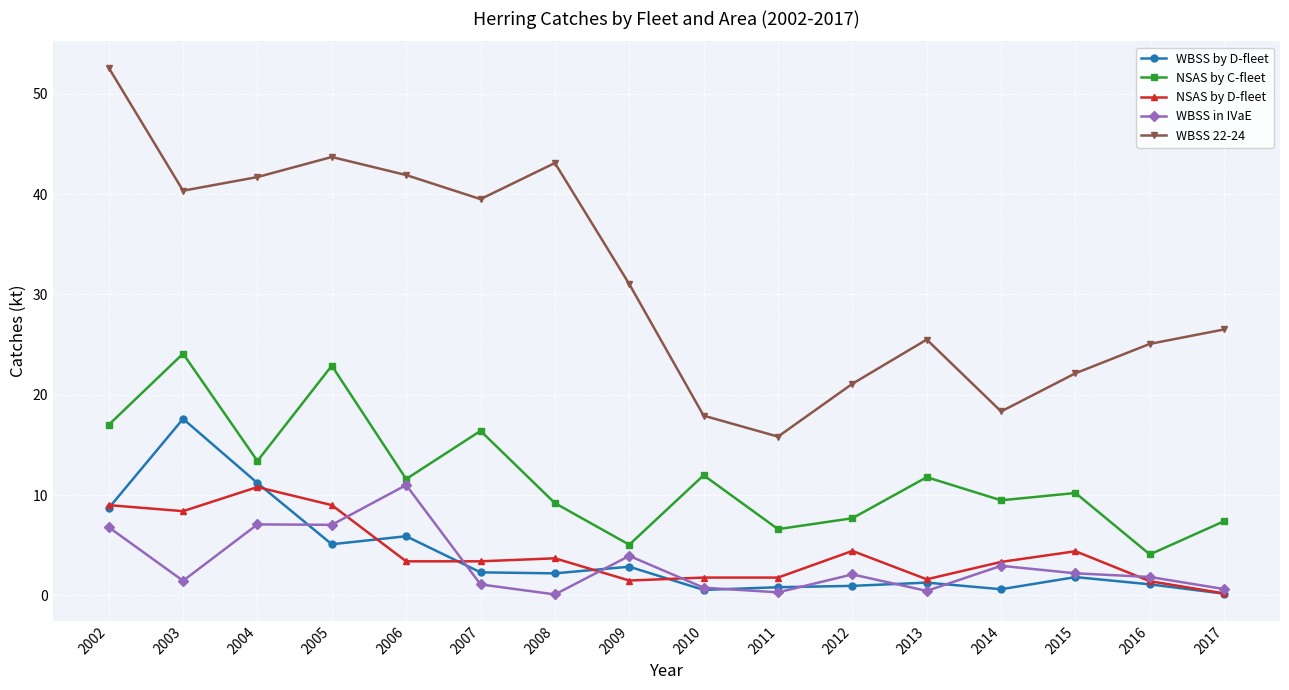

True or false: WBSS 22-24 and WBSS in IVaE intersect in this chart.

False